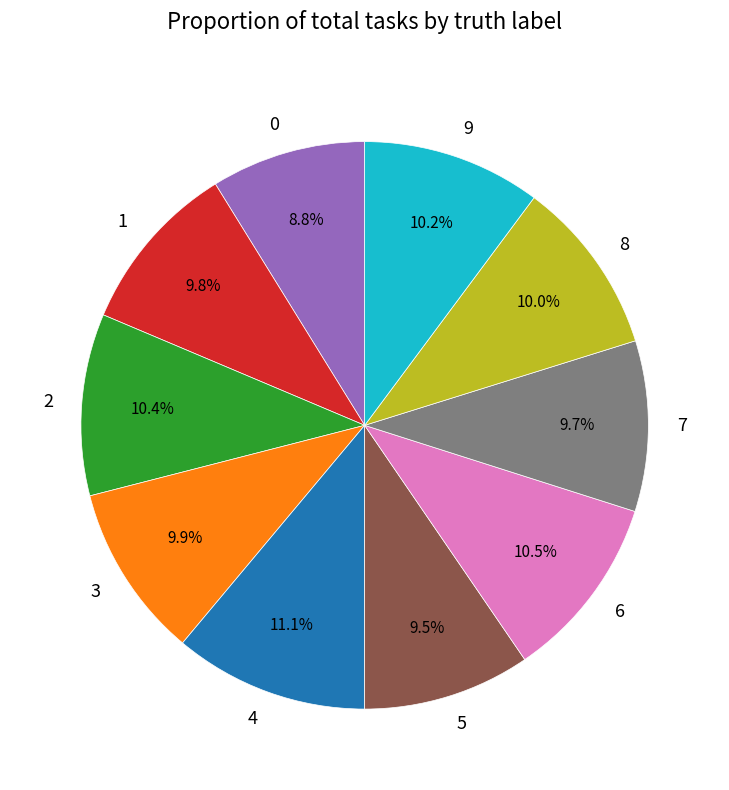

Does 2 account for over 50% of the chart?

No